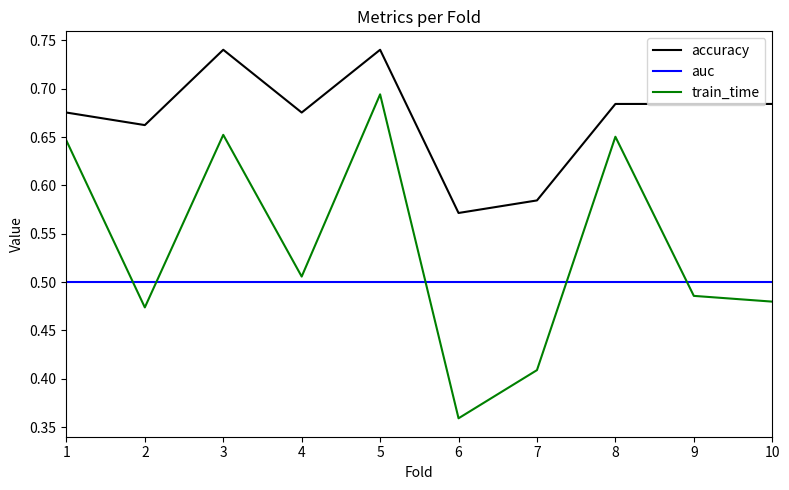

At which label does accuracy reach its minimum?

6